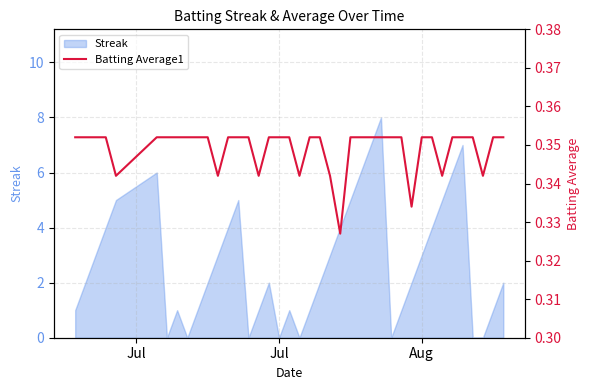

True or false: Streak has a value of 3 at Jul.

False